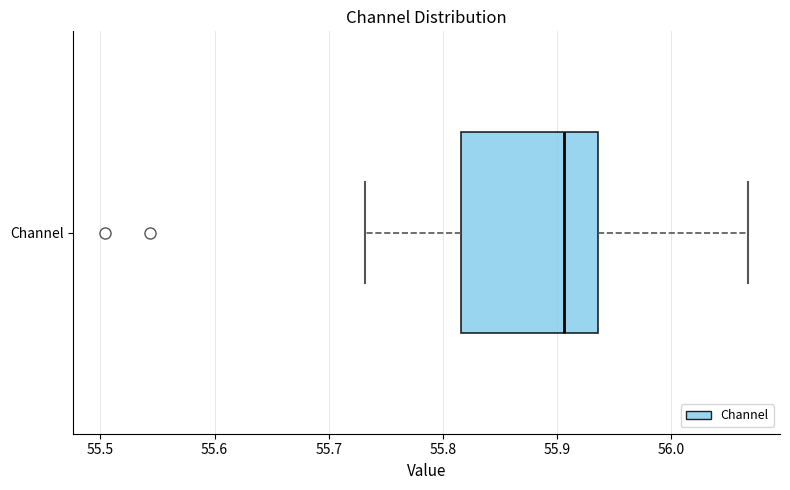

Where does the left whisker of the box for Channel end on the x-axis? The values are not printed on the chart, so give them approximately, as read against the axis.

55.73